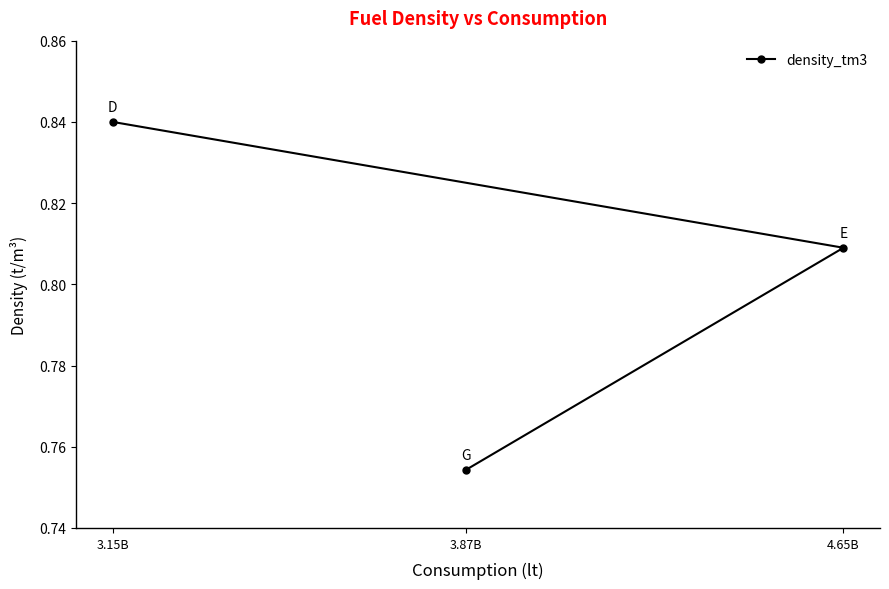

What is the change in value from 4.65B to 3.87B?

-0.1